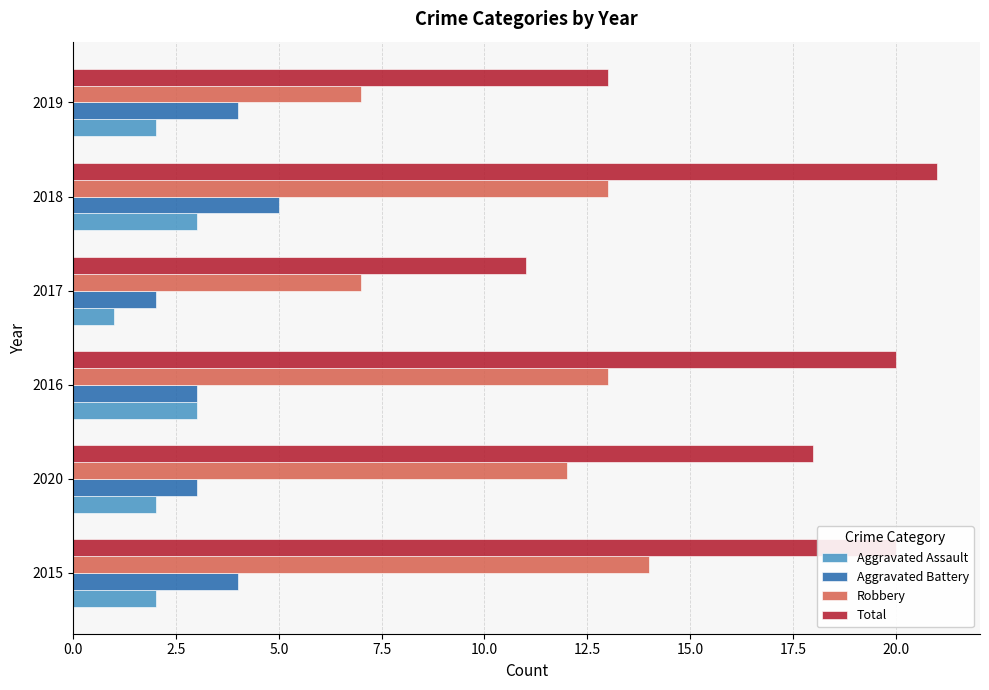

Read the Robbery value at 2019.

7